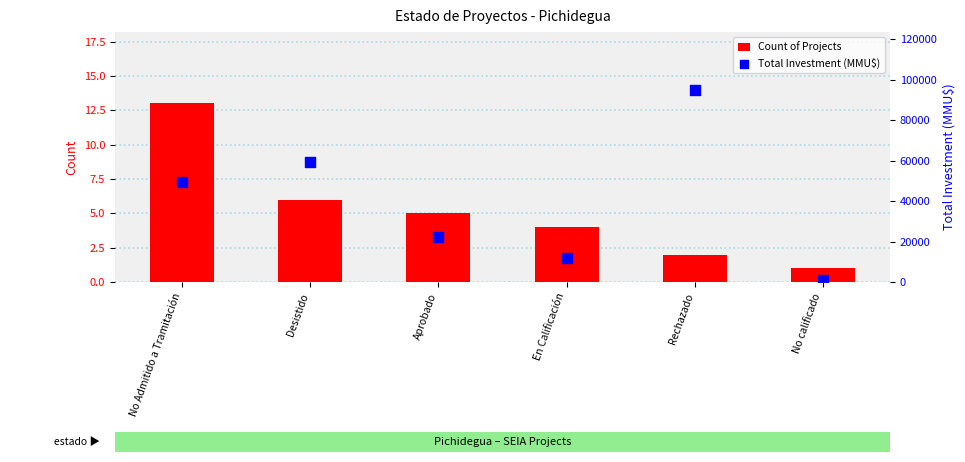

At how many categories does at least one series exceed 6724?

5